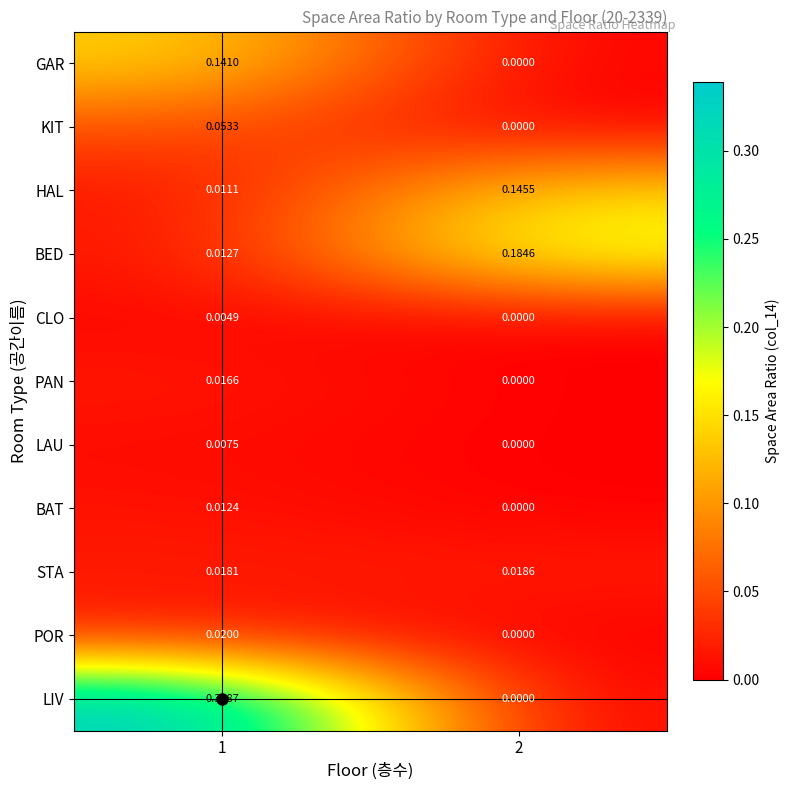

Which series has the largest total across all categories?

LIV